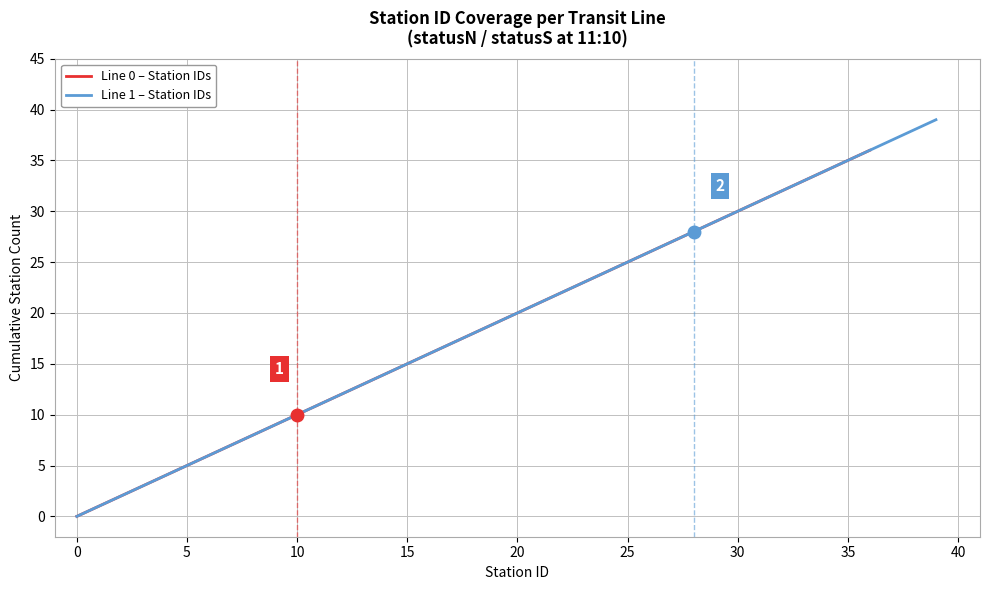

True or false: Line 0 - Cumulative Stations has more than 0 points higher than both neighbors.

False